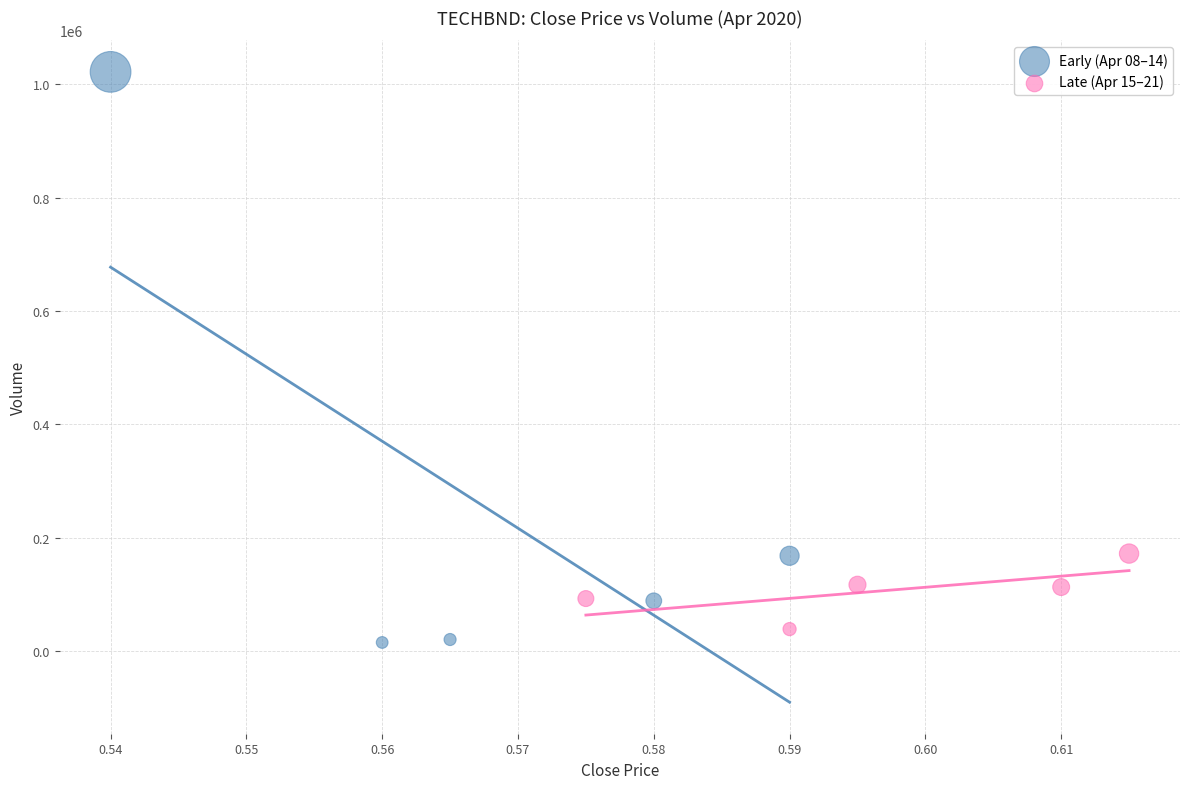

What are all the series names shown in the legend?

Early (Apr 08–14), Late (Apr 15–21)